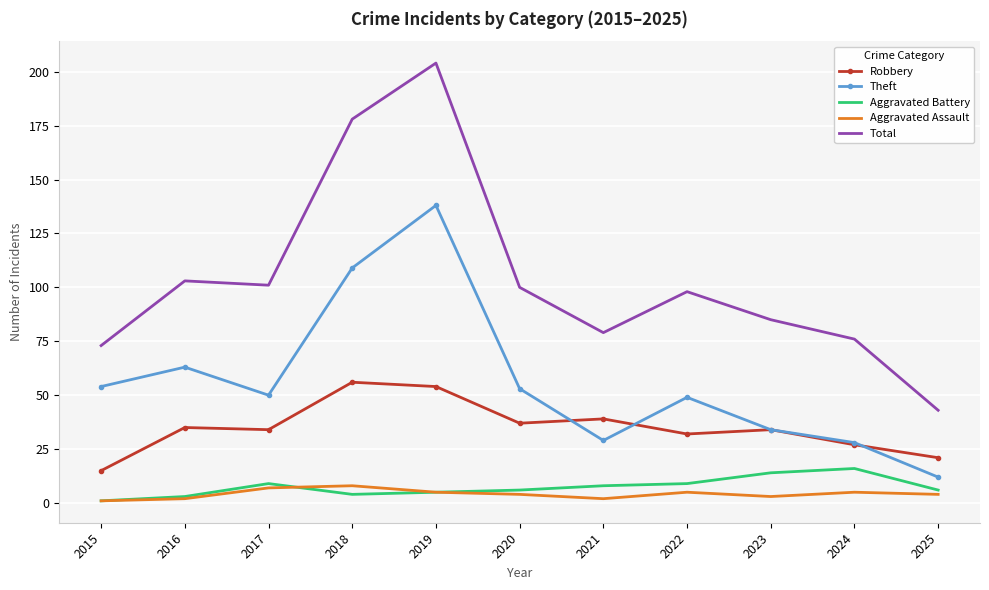

What is the maximum value for Theft?

138